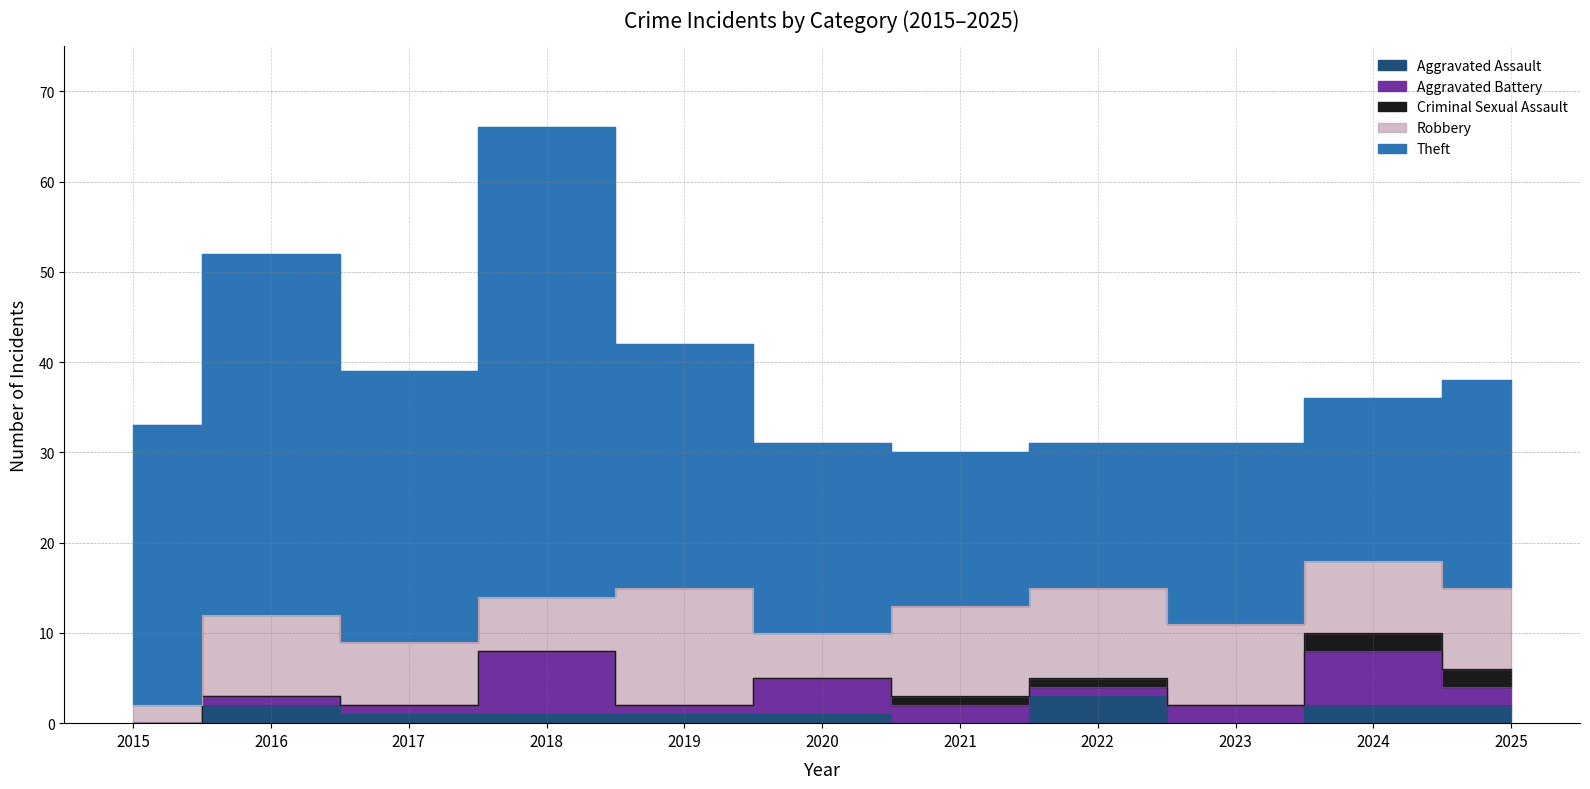

In Criminal Sexual Assault, how many points are lower than both neighbors (excluding endpoints)?

1